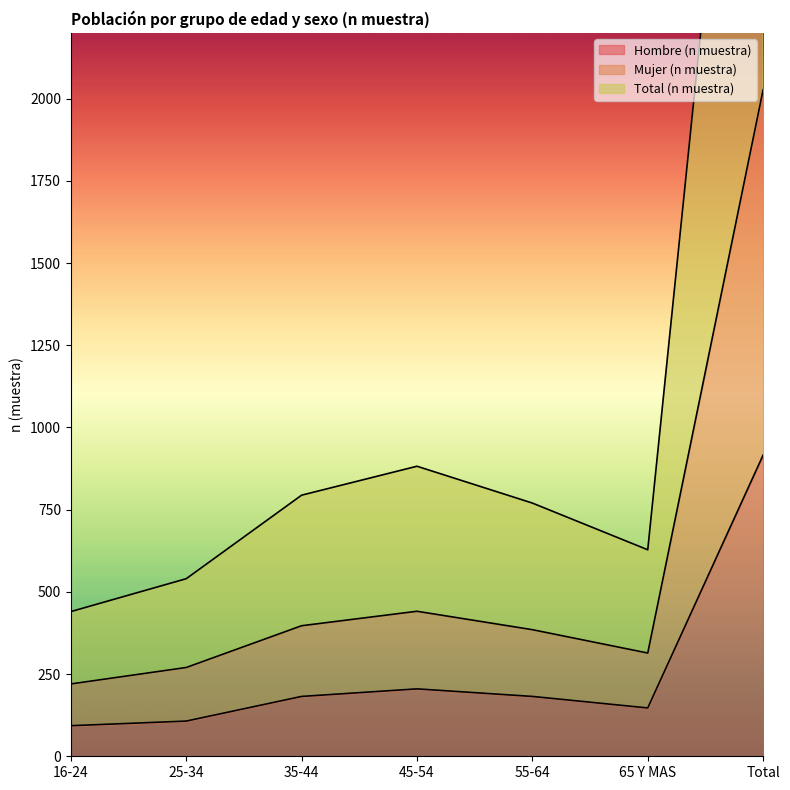

At which label does Hombre (n muestra) reach its minimum?

16-24